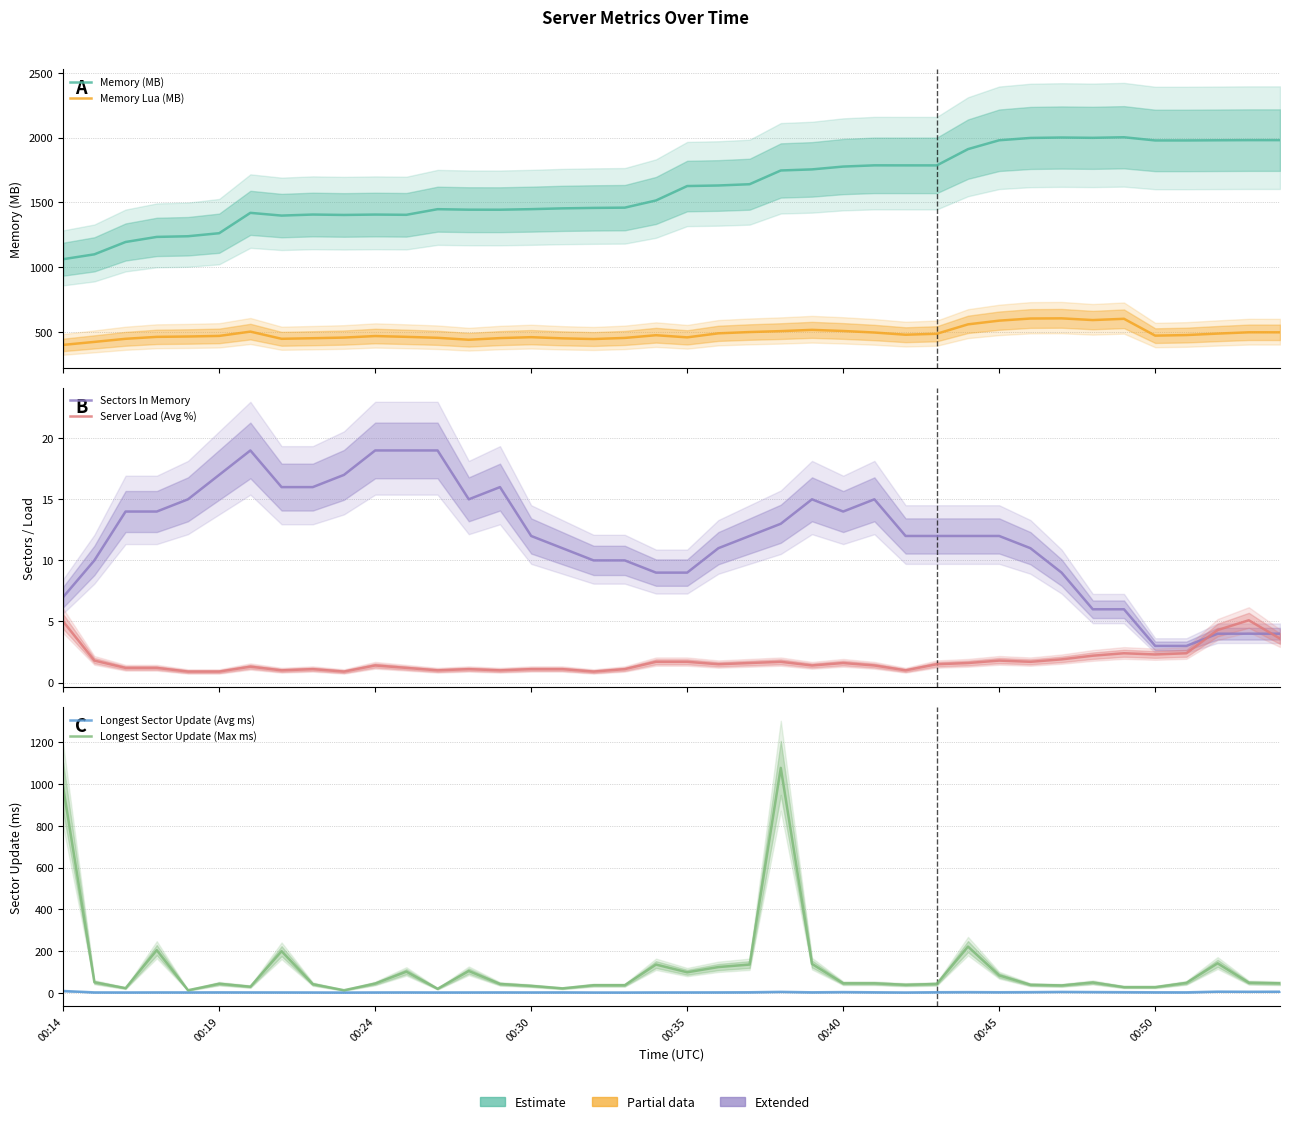

How many interior local valleys does the Longest Sector Update (Avg ms) series have?

11